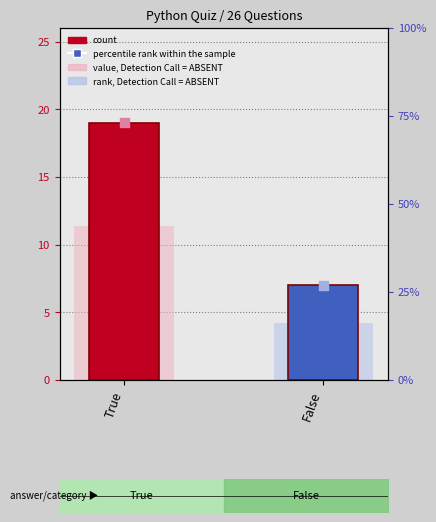

Which series contains the lowest Y value?

rank, Detection Call = ABSENT